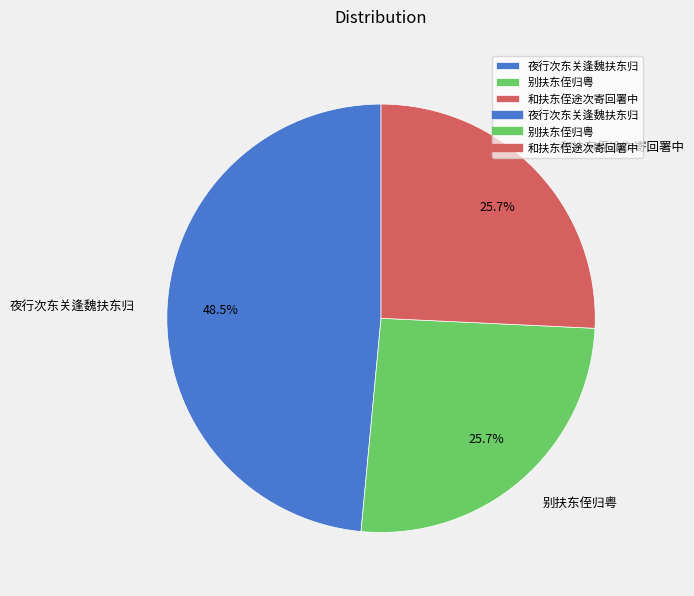

Does 夜行次东关逢魏扶东归 represent more than half of the total?

No